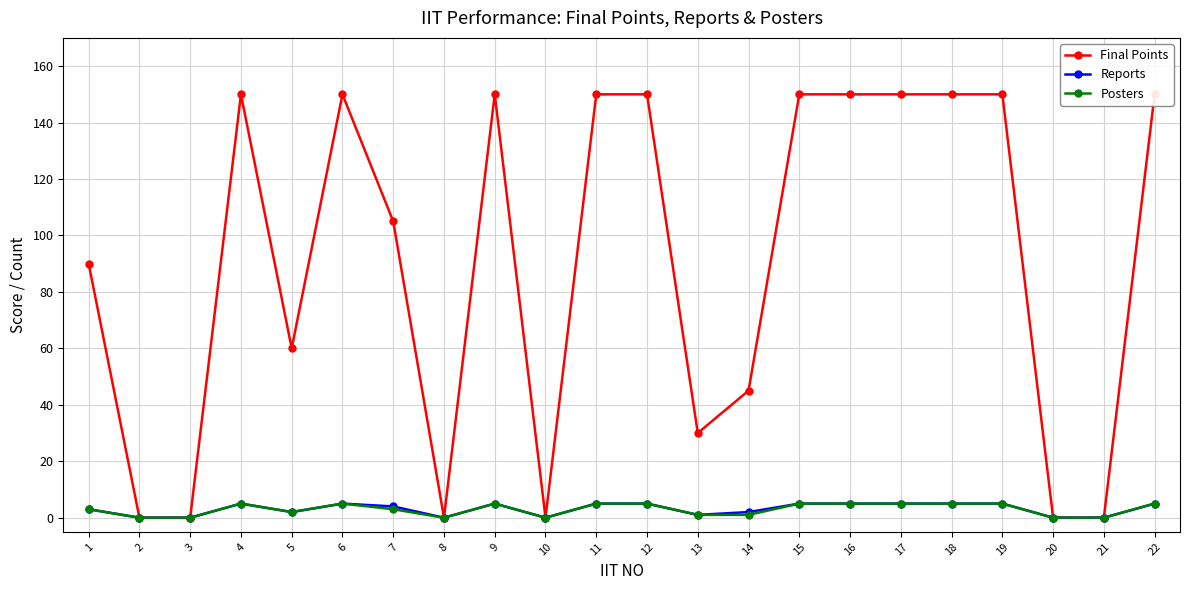

Reading left to right, transcribe all the data shown in this chart.

Final Points: 90	0	0	150	60	150	105	0	150	0	150	150	30	45	150	150	150	150	150	0	0	150
Reports: 3	0	0	5	2	5	4	0	5	0	5	5	1	2	5	5	5	5	5	0	0	5
Posters: 3	0	0	5	2	5	3	0	5	0	5	5	1	1	5	5	5	5	5	0	0	5